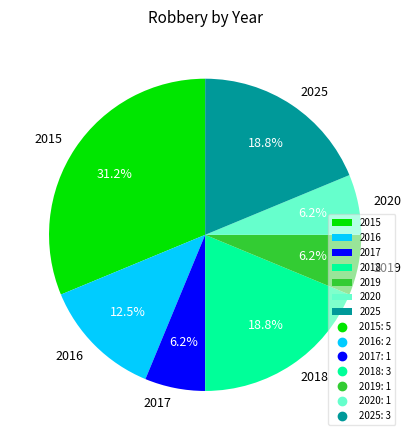

What is the largest slice in the pie chart?

2015